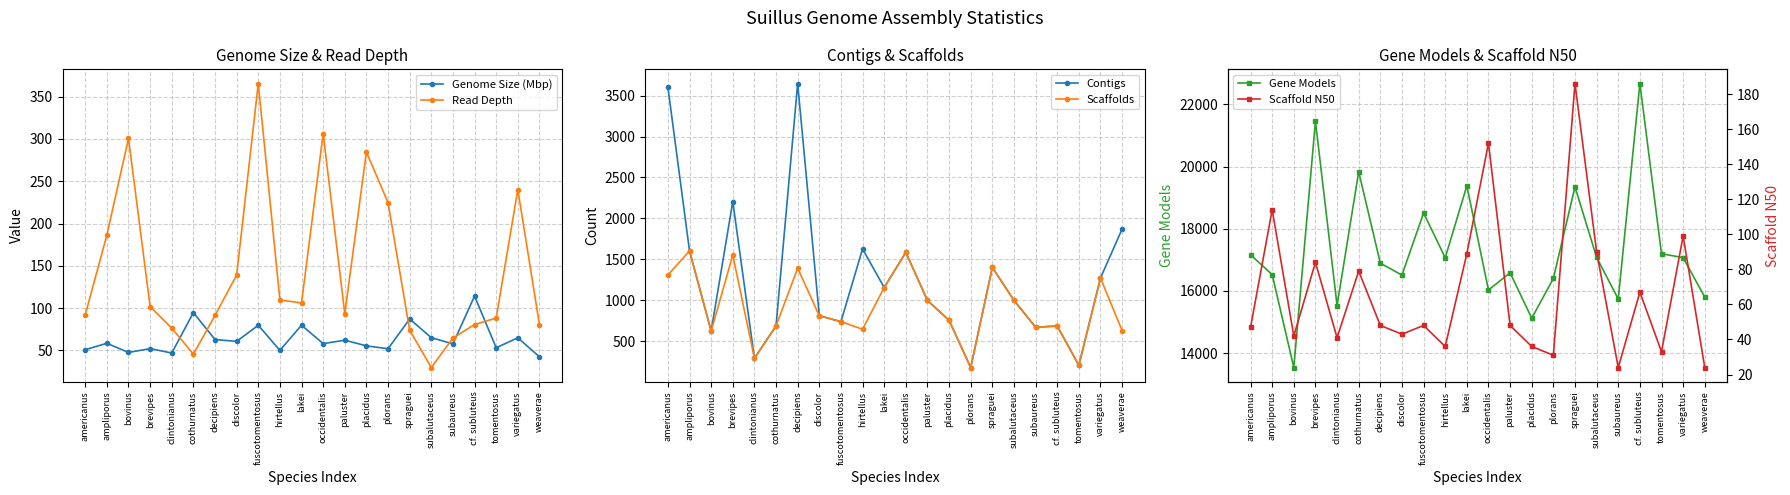

What is the label of the 9th point from the left?

fuscotomentosus